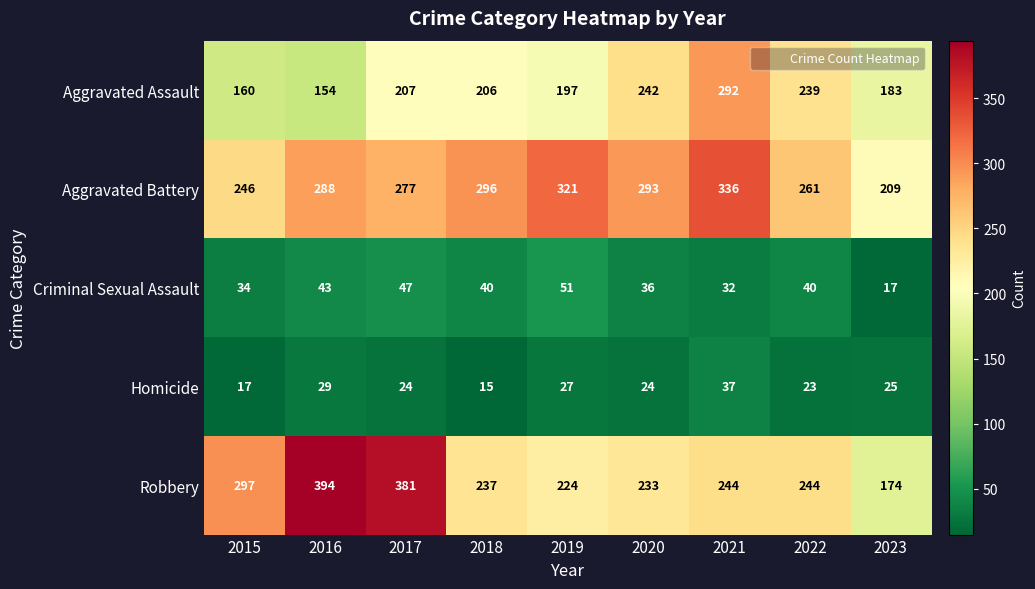

What is the difference between the highest and lowest values at 2016?

365